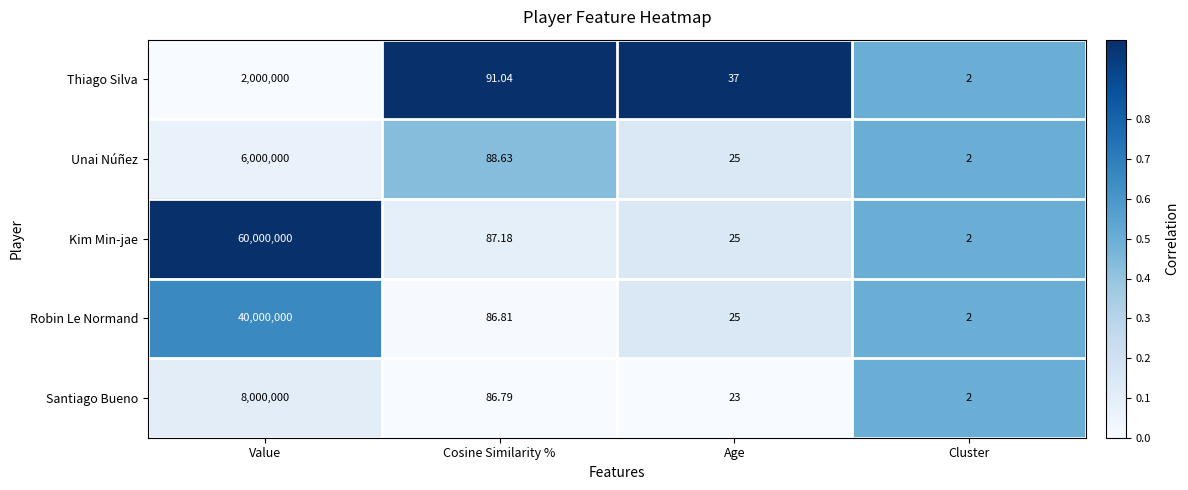

Which category has the lowest value in the Kim Min-jae series?

Cluster